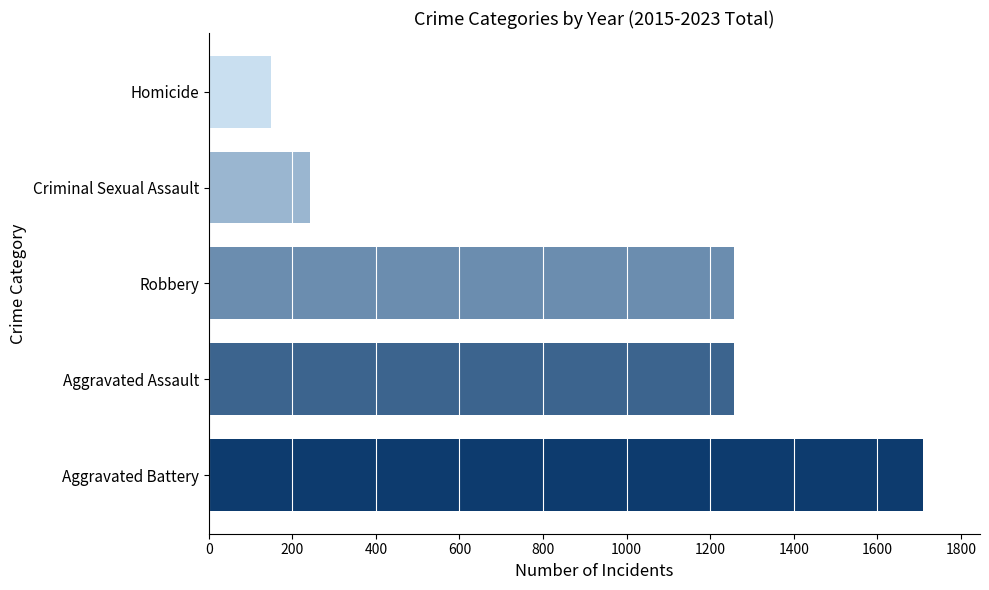

What is the spread (max minus min) of values at Robbery?

1561